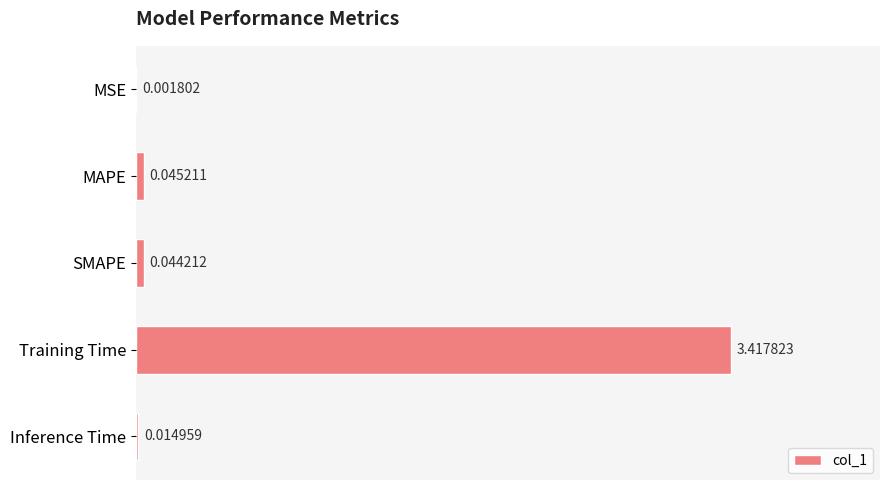

How many series are shown in this chart?

1